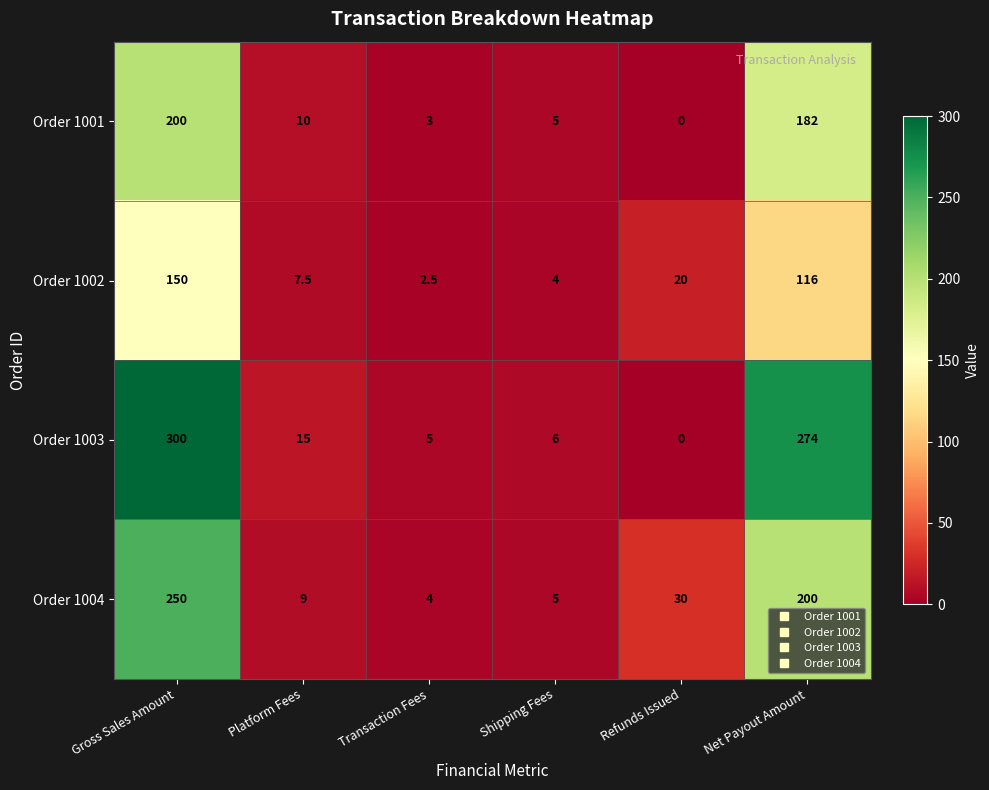

Is it true that Order 1003 equals 2.7 at Transaction Fees?

False